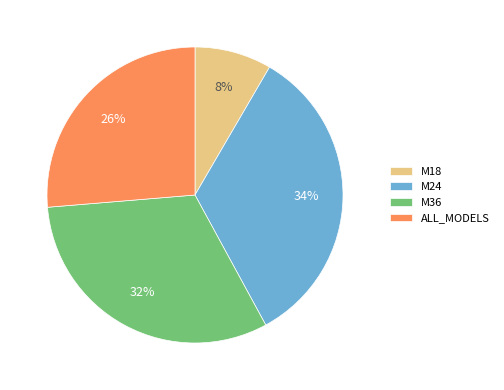

Is the sum of M18 and M36 greater than half?

No